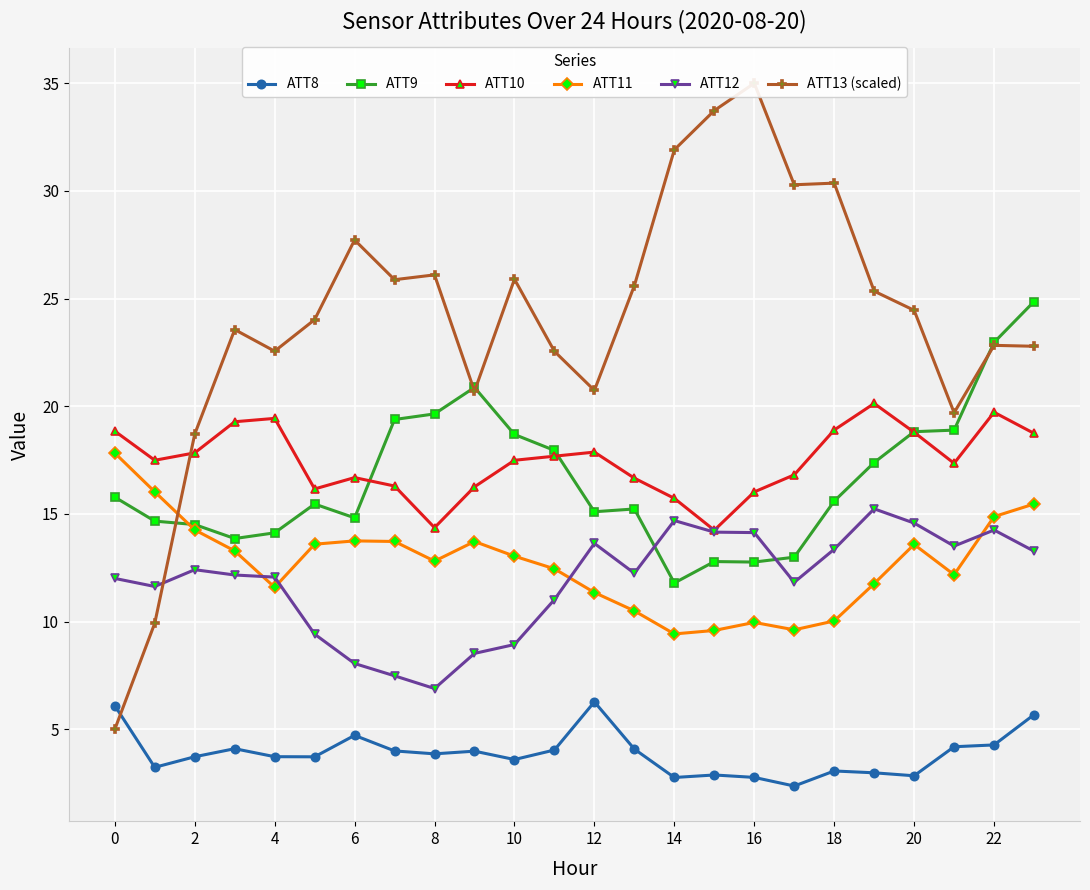

True or false: ATT9 has more than 0 interior local peaks.

True